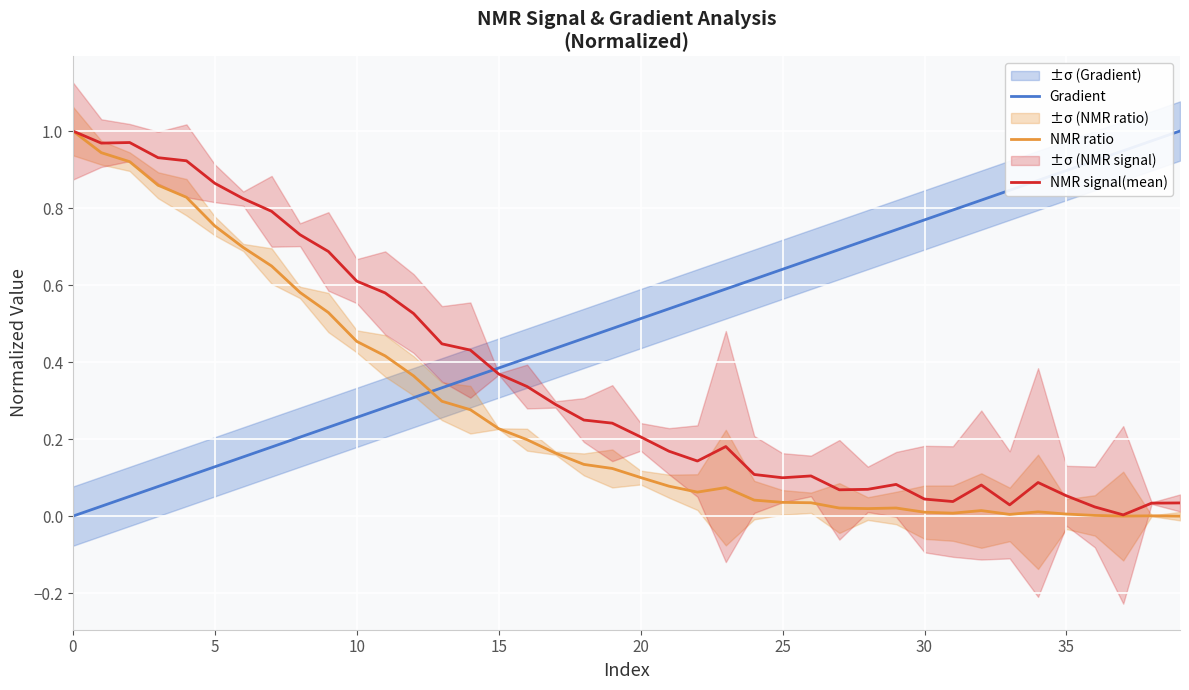

What is the sum of all NMR ratio values?

11.0